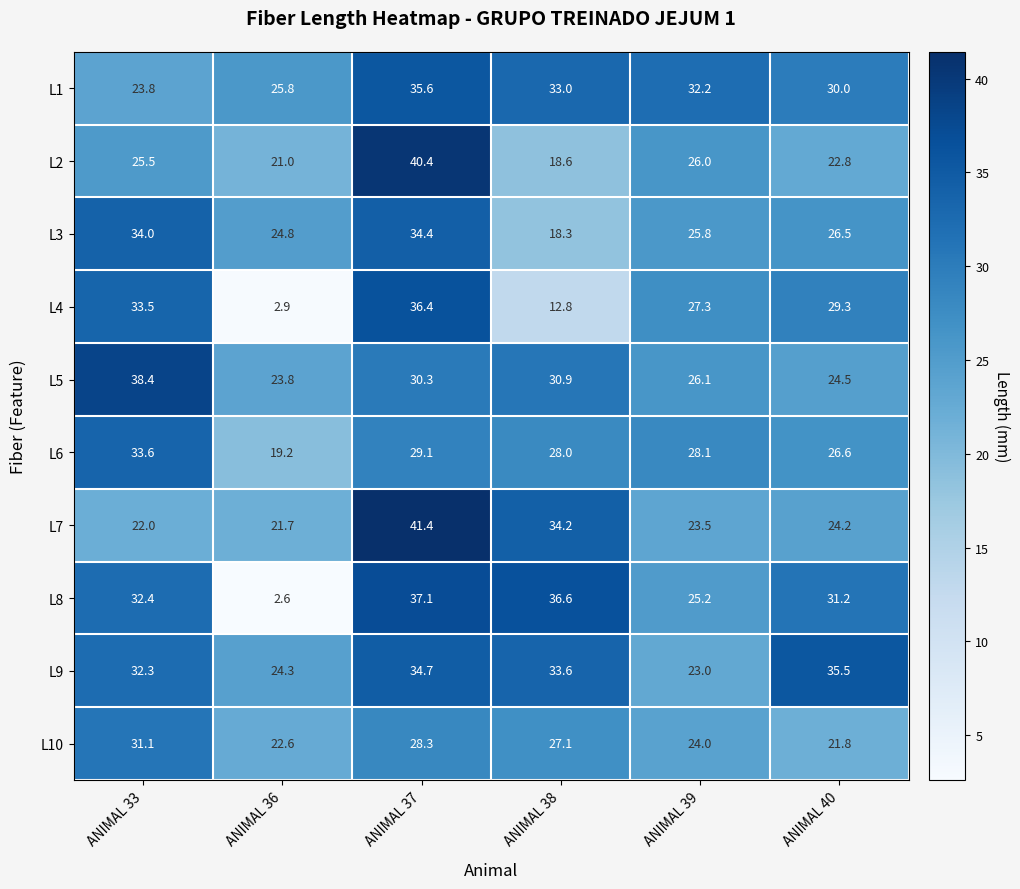

How many data points does each series have?

6